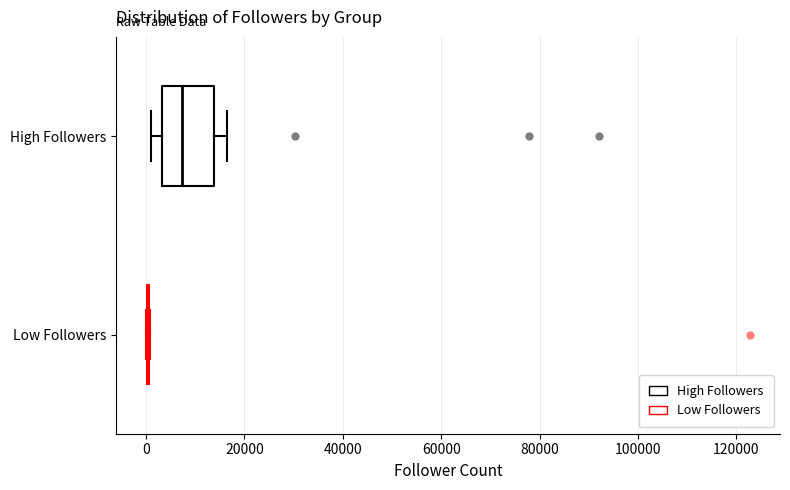

Comparing the boxes themselves (not the whiskers), which one is the widest?

High Followers